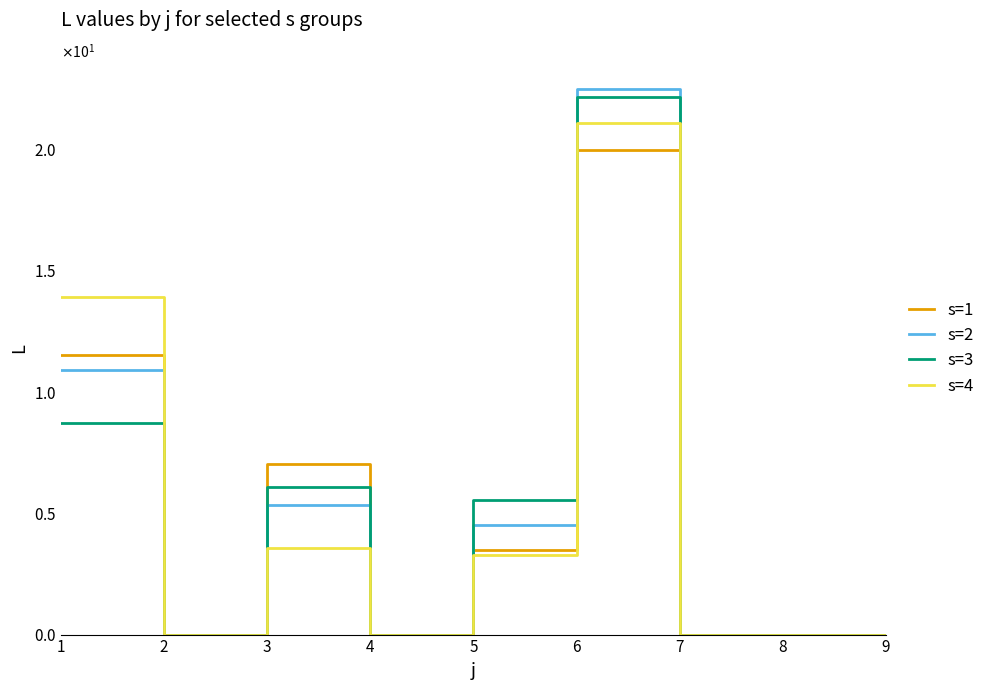

At 1, list the series in order from smallest to largest.

s=3, s=2, s=1, s=4